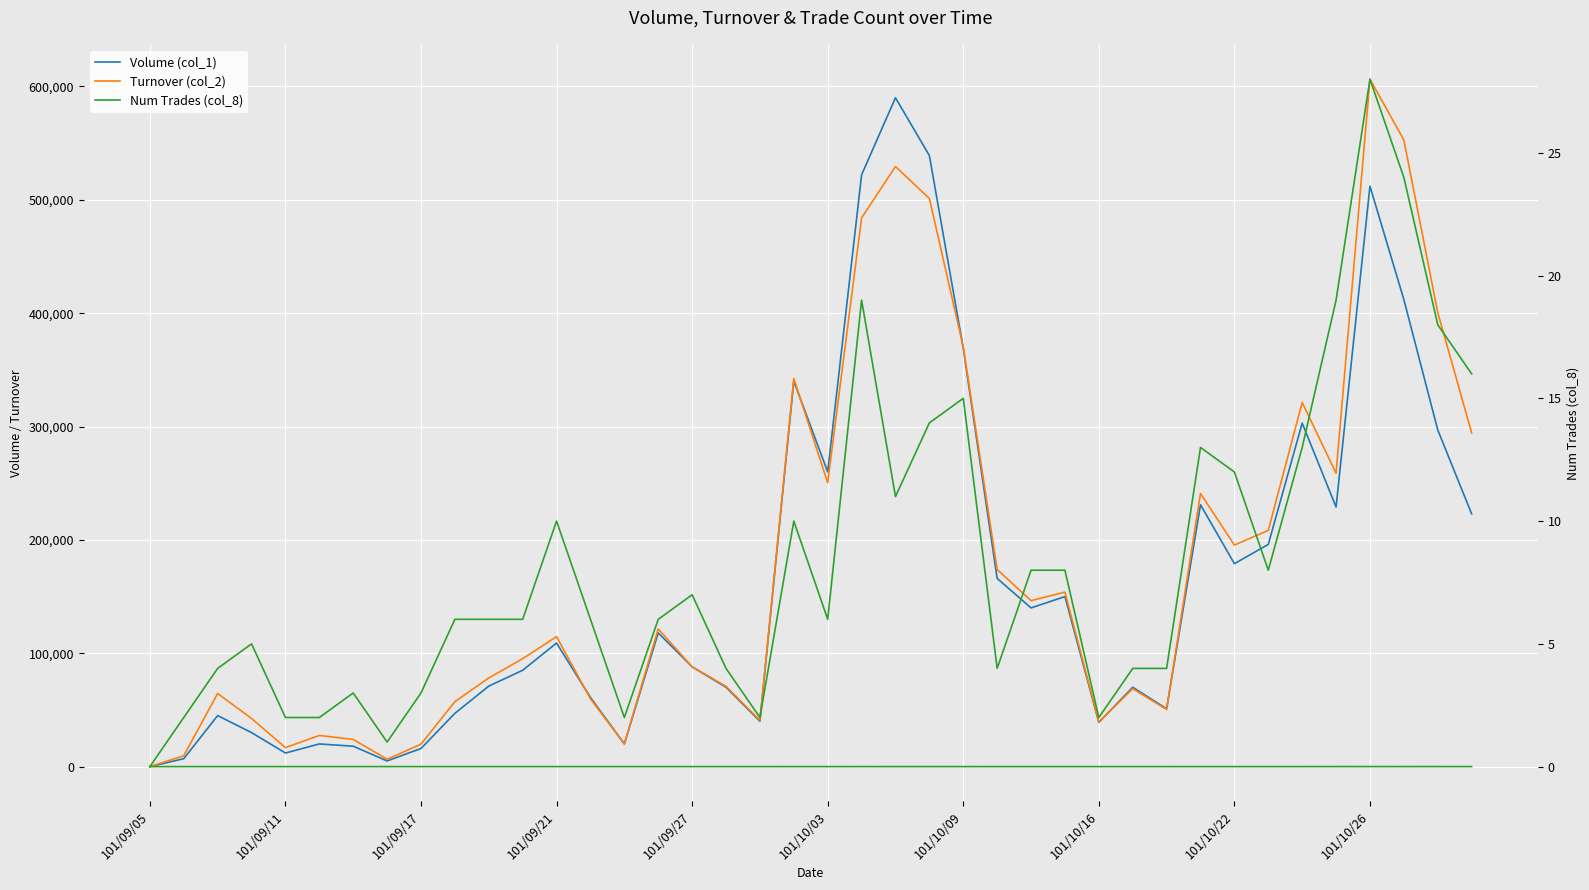

The value of Turnover (col_2) at 38 is 173565. True or false?

False